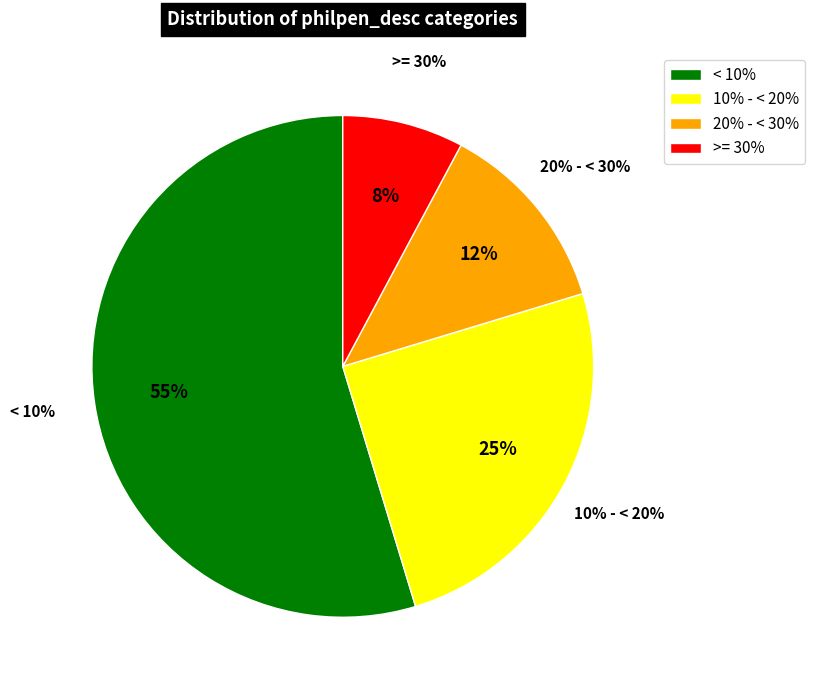

Rank the categories by value from lowest to highest.

>= 30%, 20% - < 30%, 10% - < 20%, < 10%